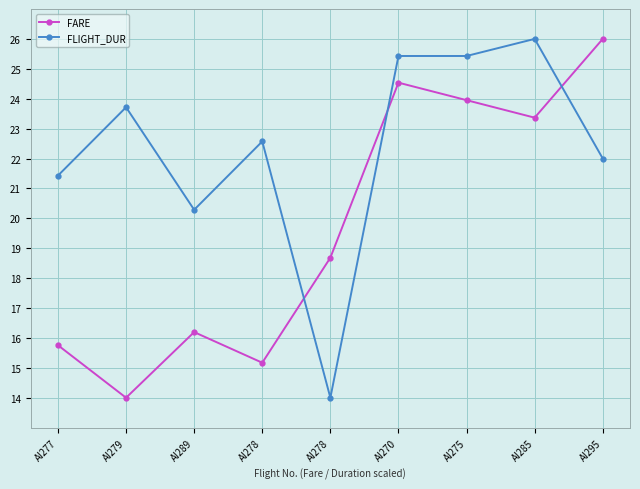

Is it true that FARE equals 26.0 at AI295?

True